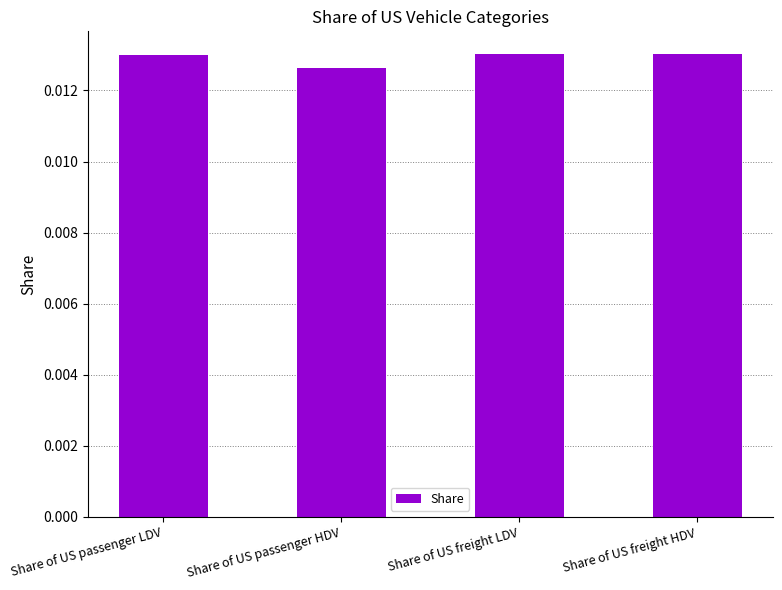

What is the label of the 2nd bar from the left?

Share of US passenger HDV